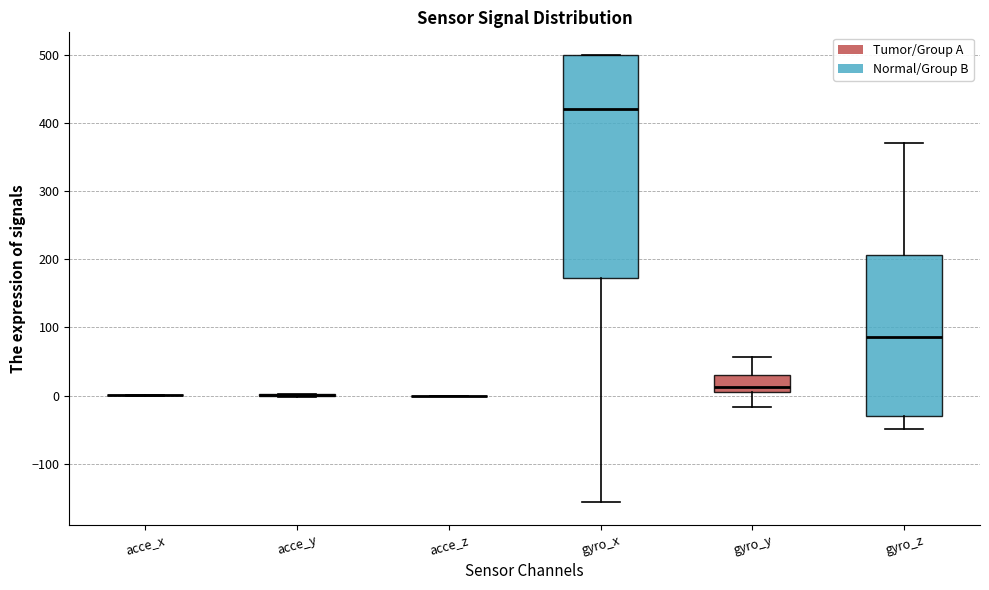

Comparing the boxes themselves (not the whiskers), which one is the tallest?

gyro_x